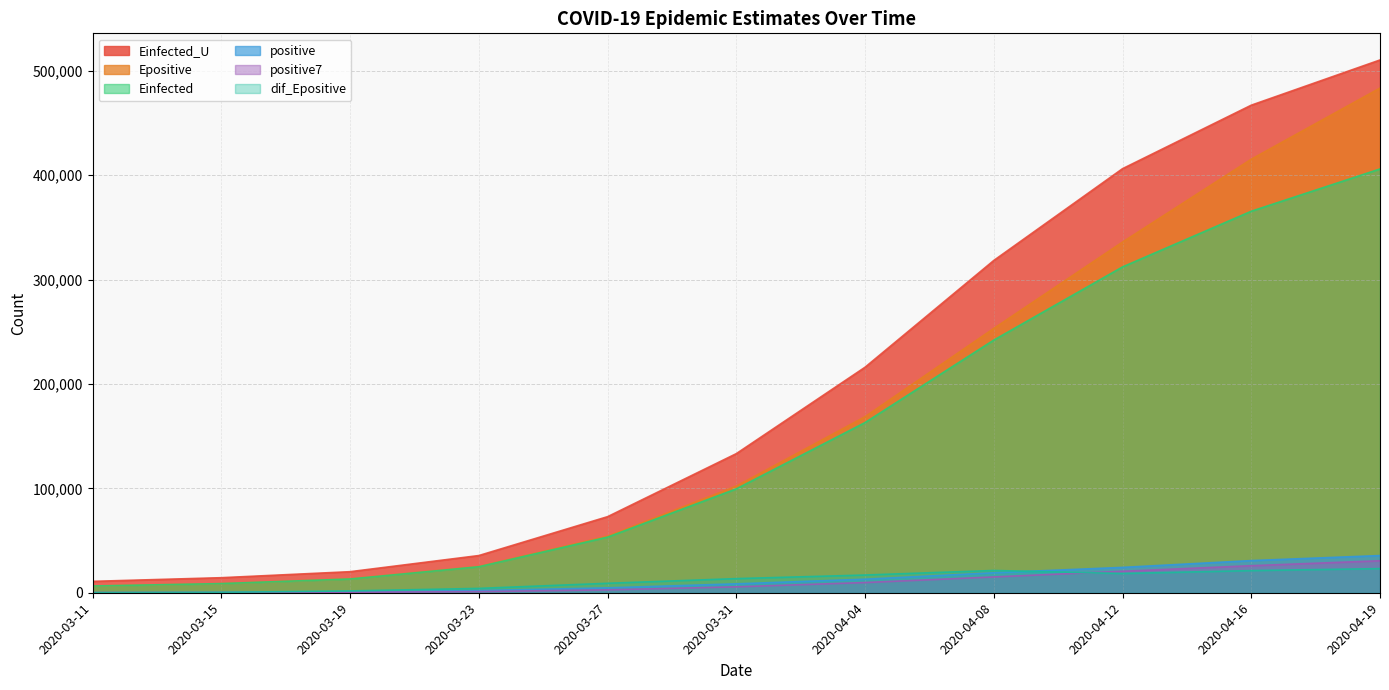

Does the chart display data point markers on the line(s)?

No